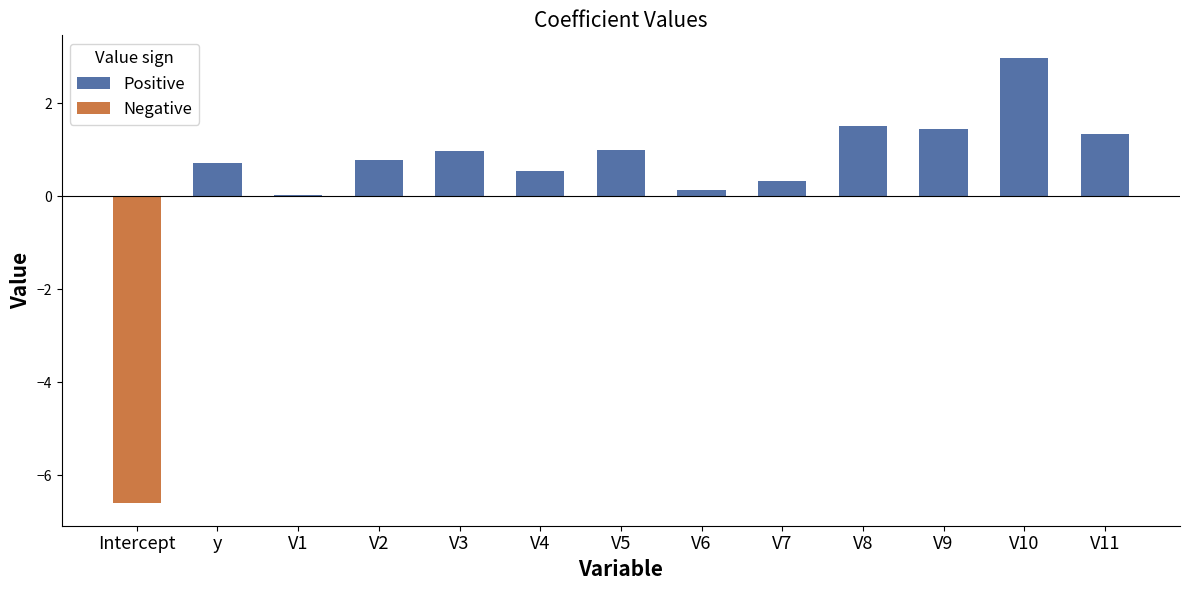

Which has a higher value, V6 or V9?

V9